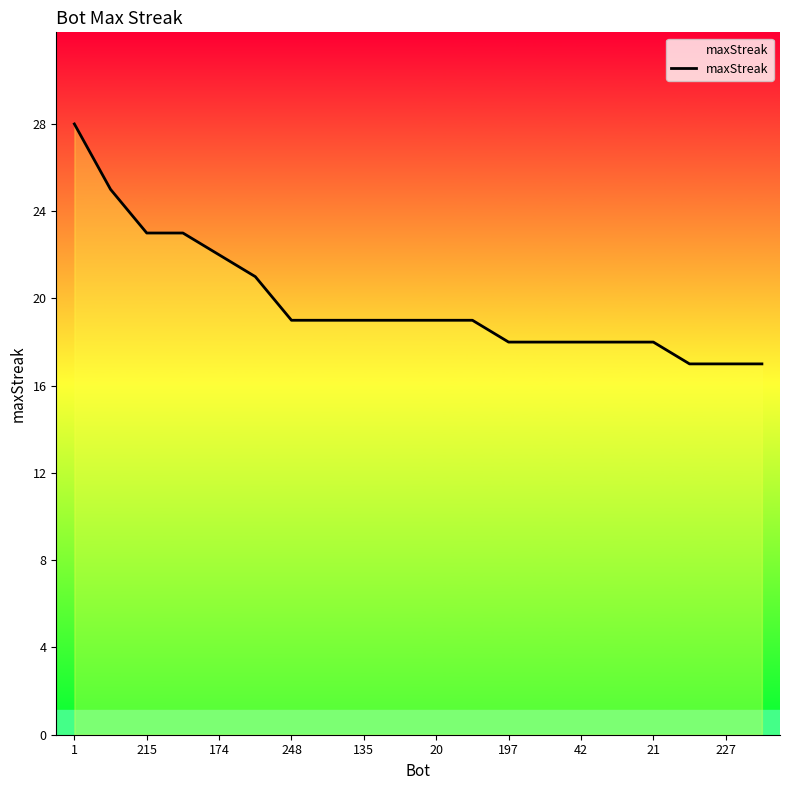

What is the difference between the maximum and minimum values?

11